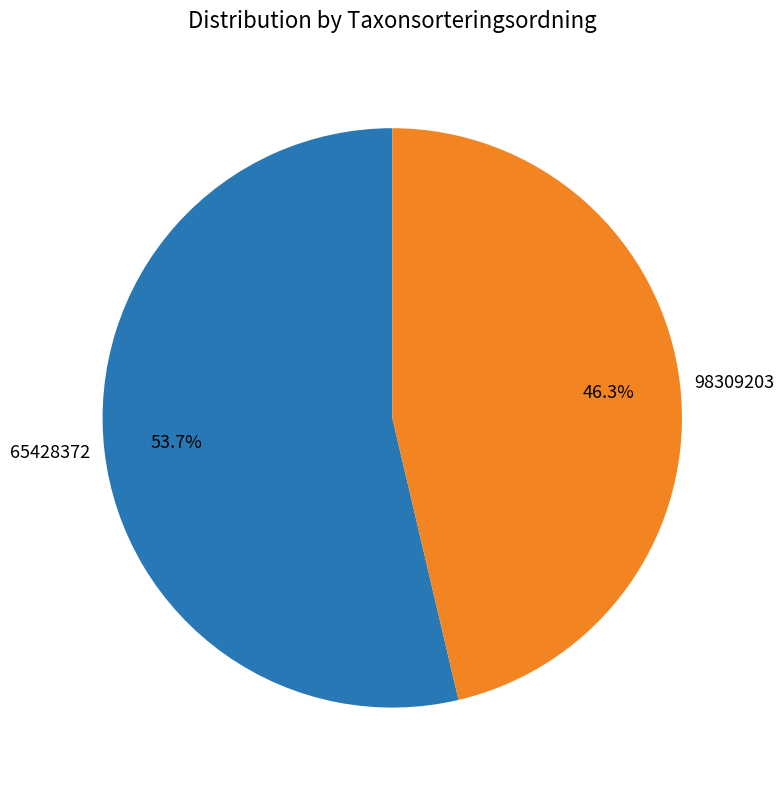

True or false: 98309203 accounts for 46% of the total.

True